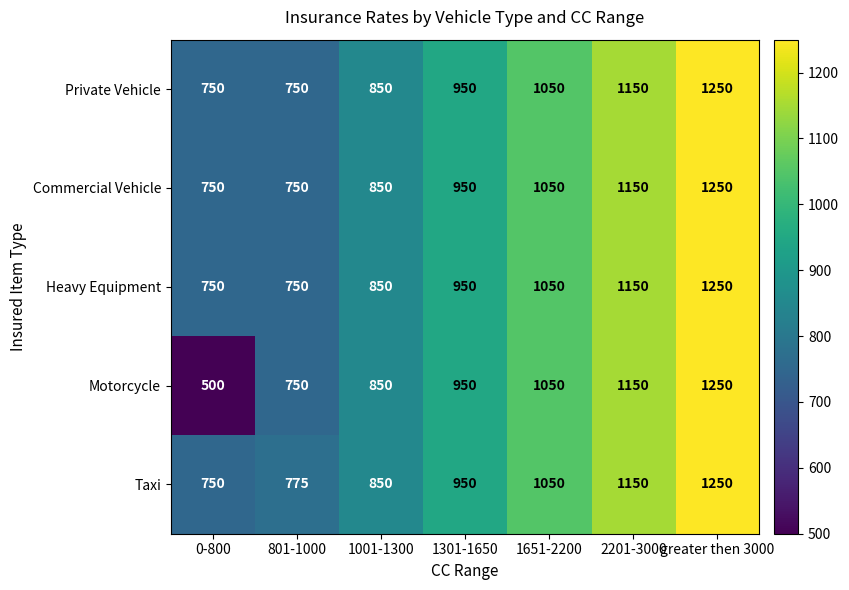

True or false: Commercial Vehicle has a value of 750 at 0-800.

True